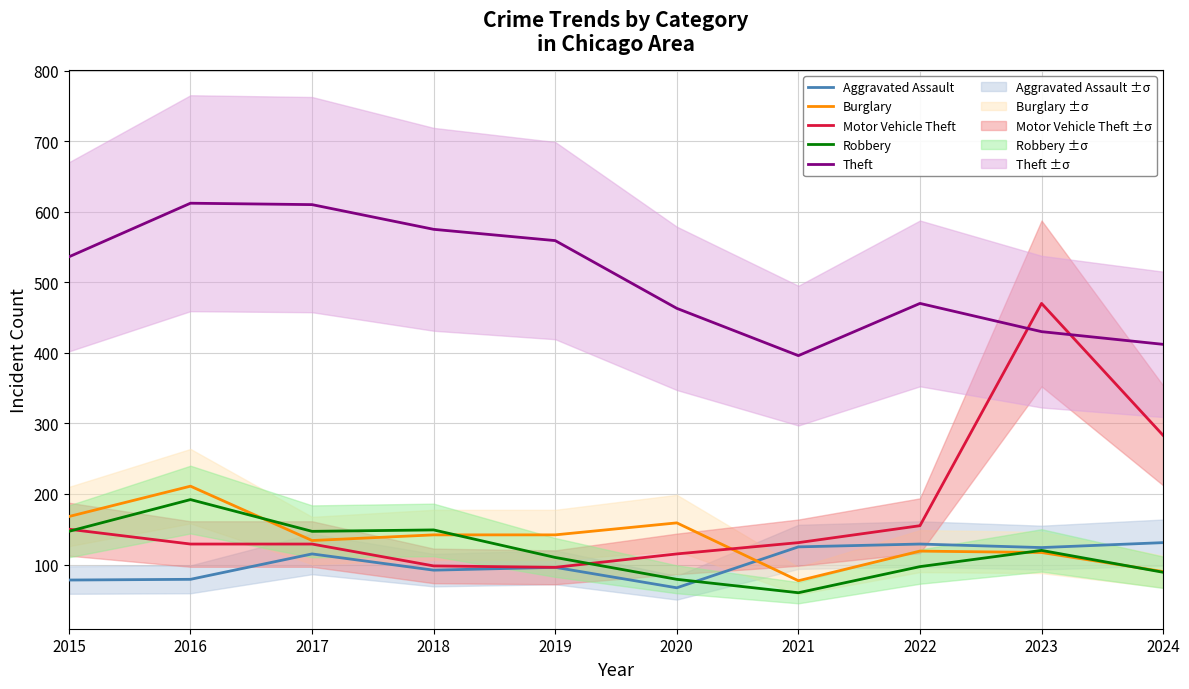

Count the number of data series in this chart.

5